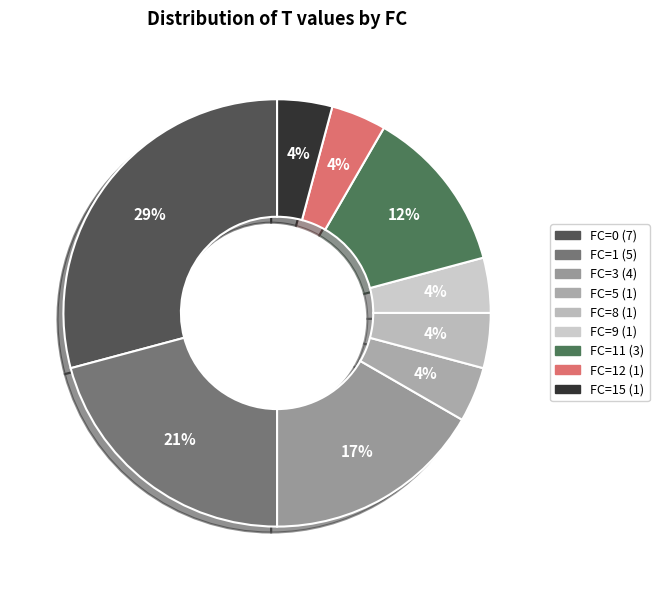

Count the number of slices in the pie.

9